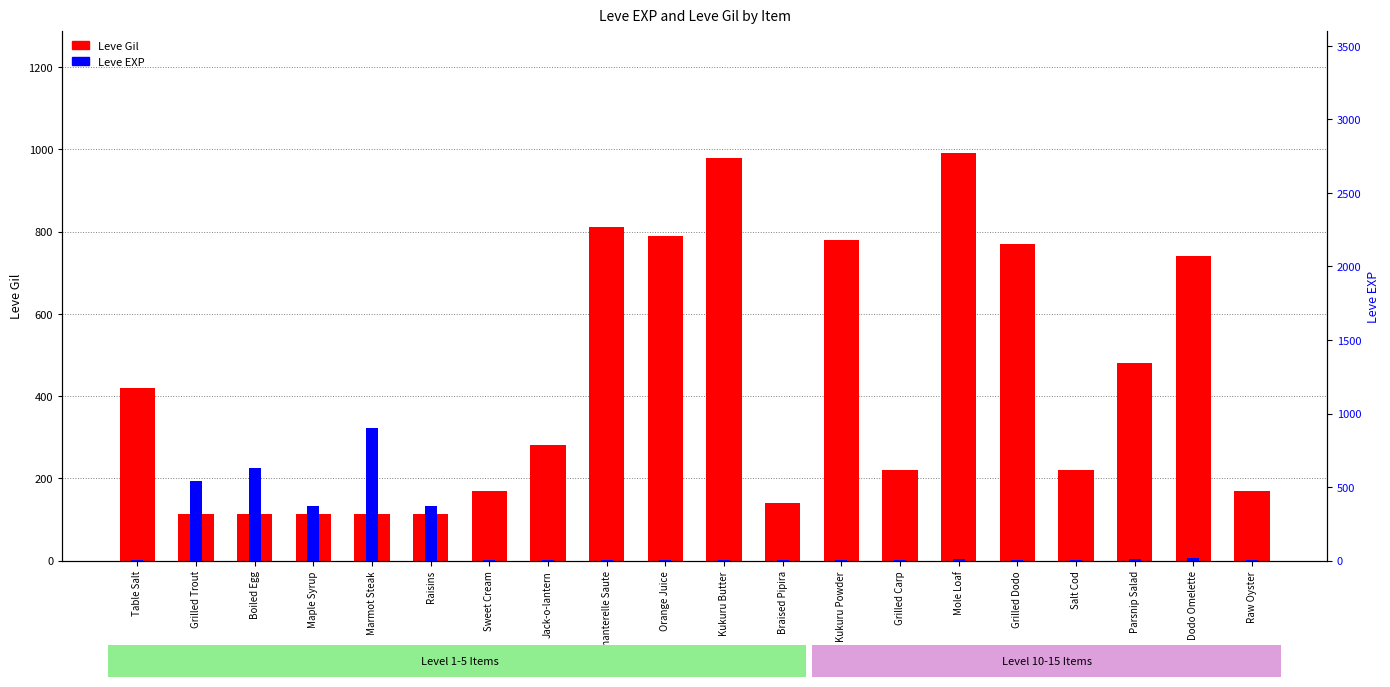

Which series has the largest total across all categories?

Leve Gil